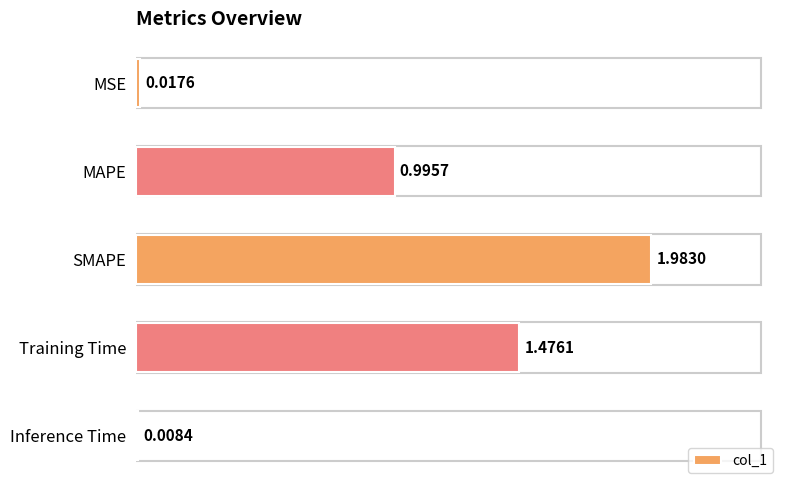

Where is the data nearest to the value 0?

Inference Time